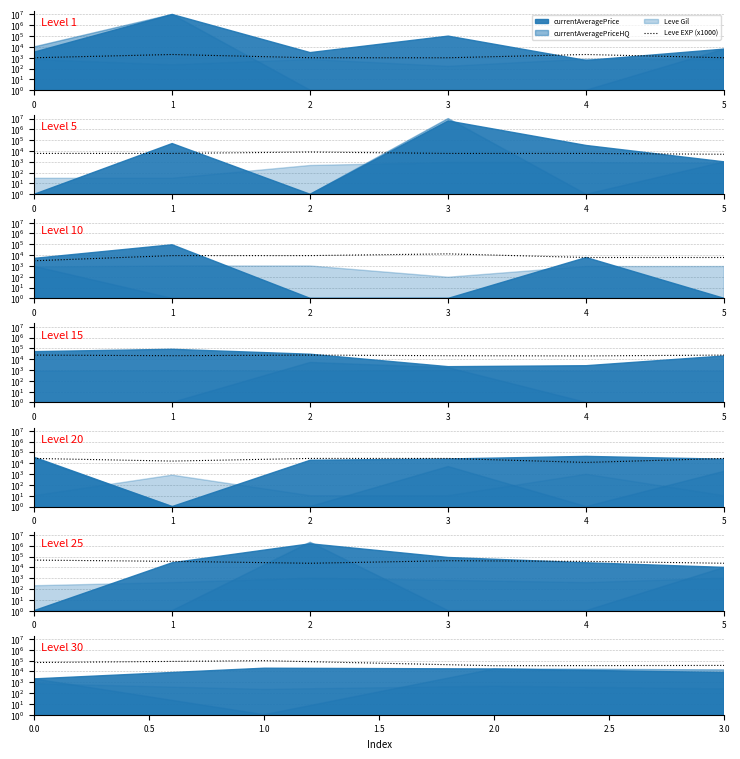

At which category does the chart reach its minimum across all series?

2